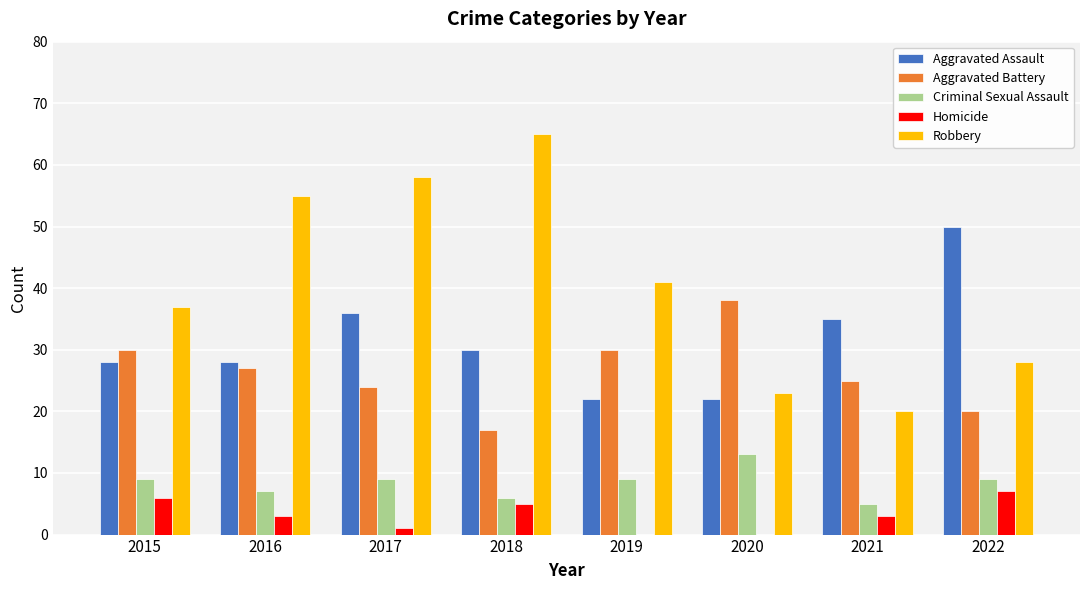

Which series has the widest spread of values?

Robbery